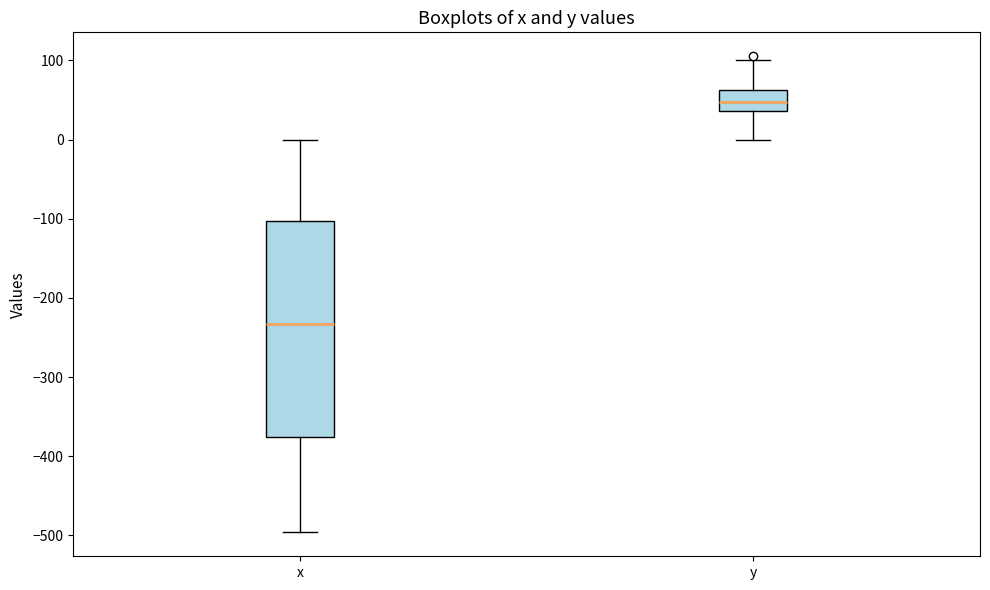

Reading left to right, transcribe this box plot: for each box, give where its median line is, the range the box spans, and where its two whiskers end, as read against the y-axis. The values are not printed on the chart, so give them approximately, as read against the axis.

x: median -230, box -380 to -100, whiskers -500 to 0
y: median 50, box 40 to 60, whiskers 0 to 100